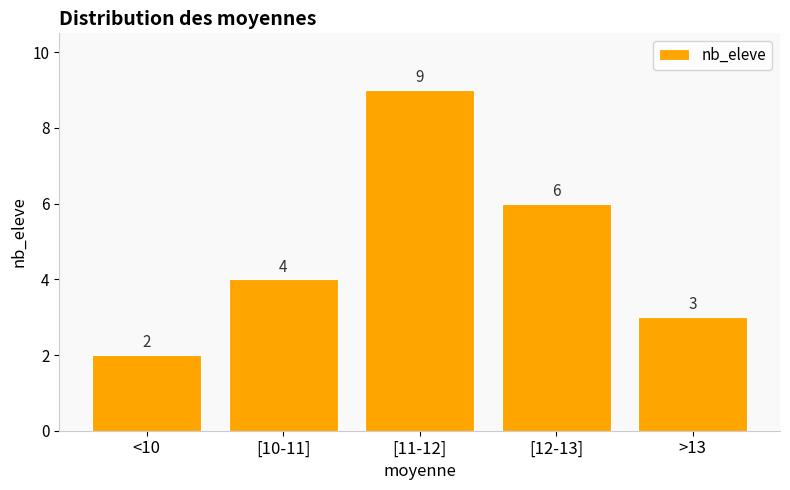

Reading left to right, extract all data points from this chart.

<10=2	[10-11]=4	[11-12]=9	[12-13]=6	>13=3